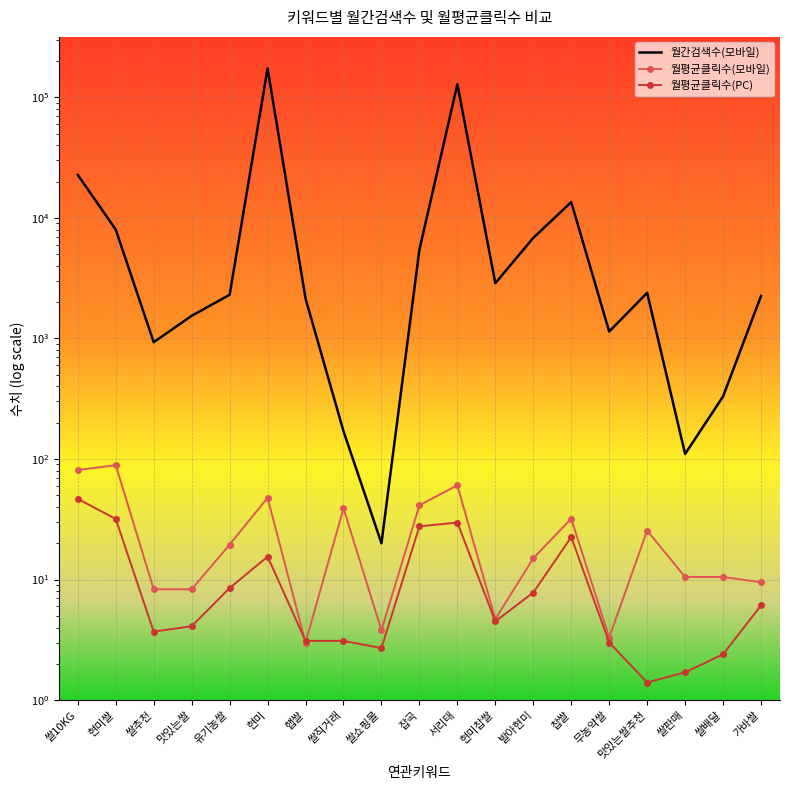

What is the difference between the maximum and second lowest values in the 월평균클릭수(모바일) series?

85.5